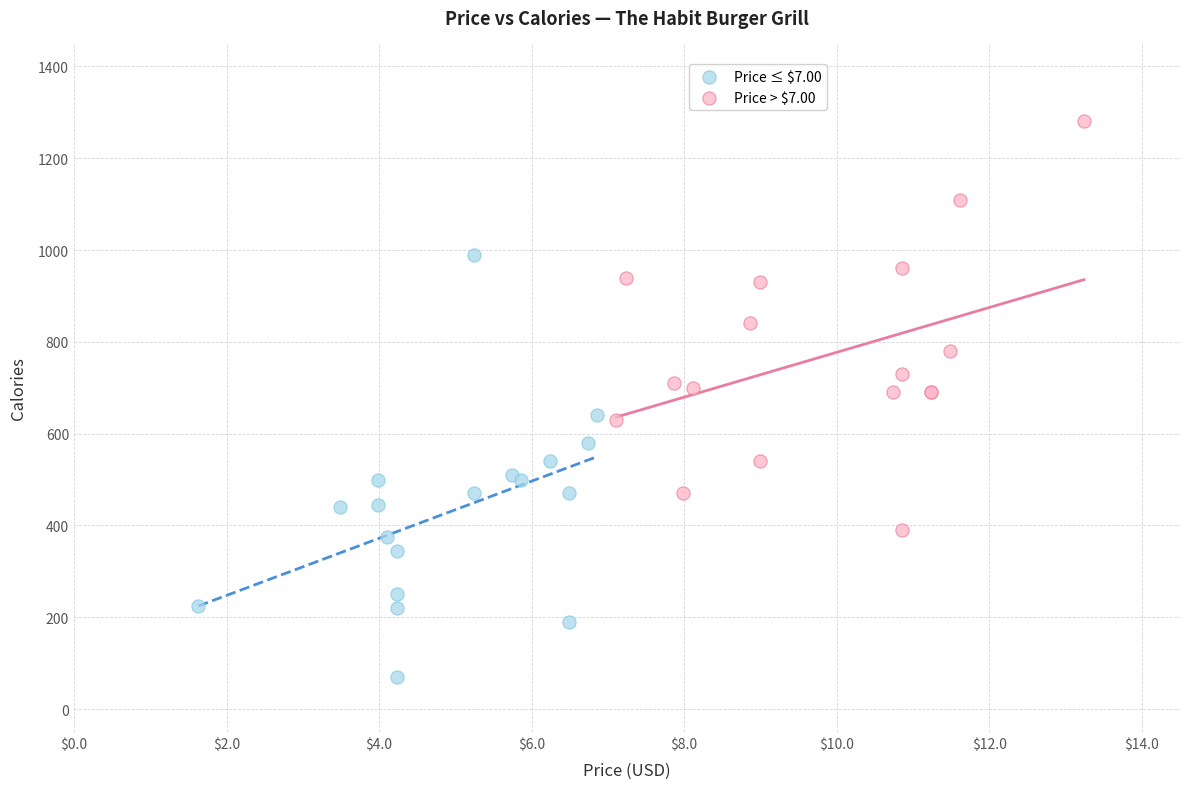

What are all the series names shown in the legend?

Price ≤ $7.00, Price > $7.00